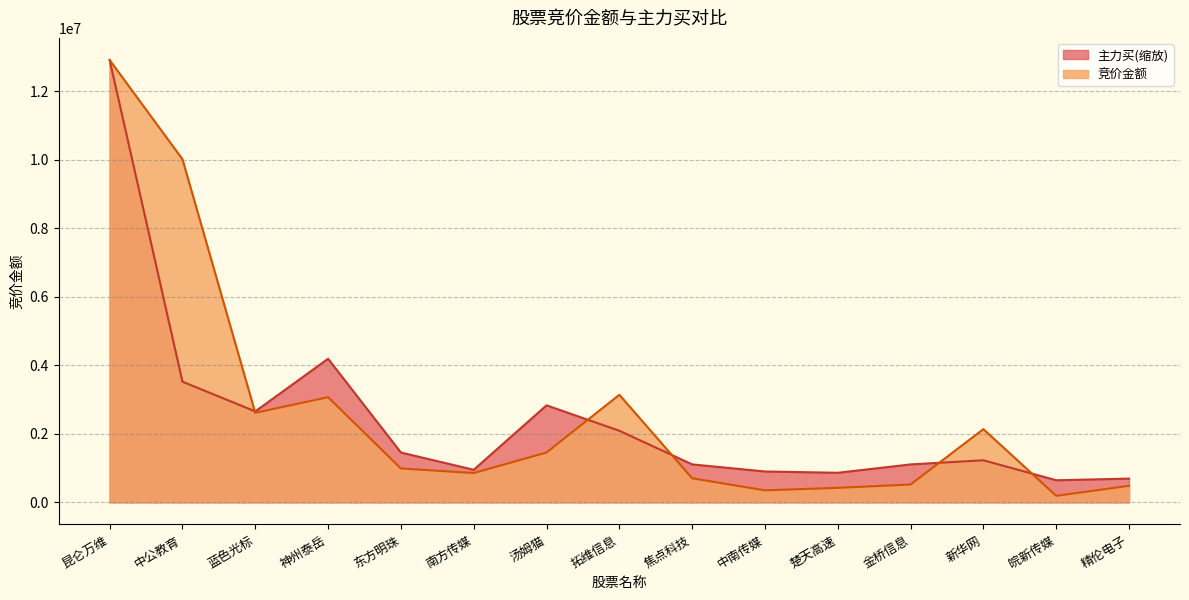

Reading left to right, transcribe all the data shown in this chart.

竞价金额: 12909132.0	10014453.0	2612370.0	3068248.0	989092.0	855620.0	1454155.0	3138852.0	702000.0	350000.0	422920.0	521040.0	2135632.0	190384.0	482915.0
主力买: 12909132.0	3522272.8	2654151.3	4190606.5	1454619.1	949854.1	2830985.0	2089530.6	1107898.6	900470.4	862776.2	1106675.8	1227720.2	644737.8	692959.8